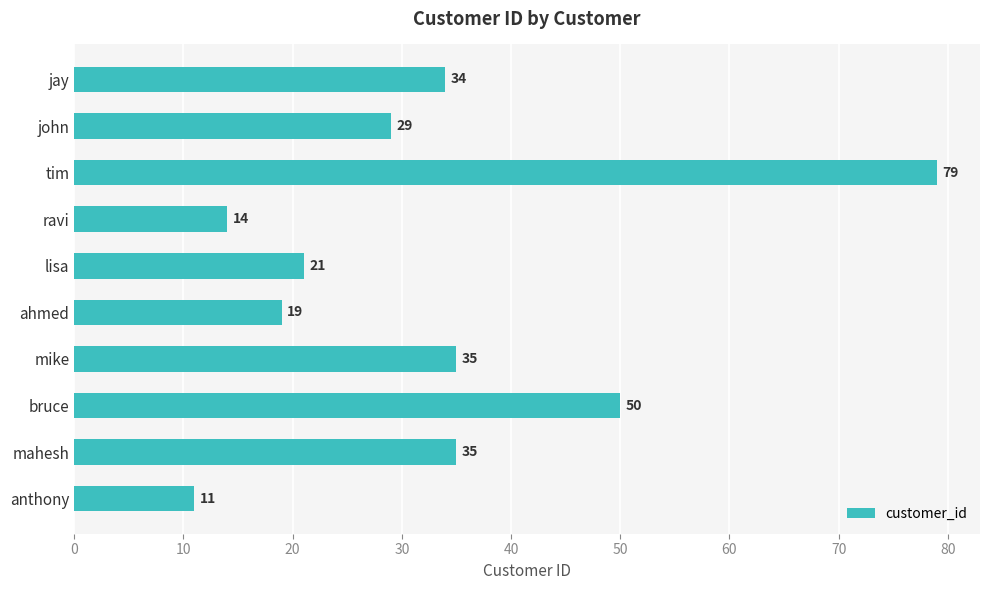

Where is the data nearest to the value 45?

bruce